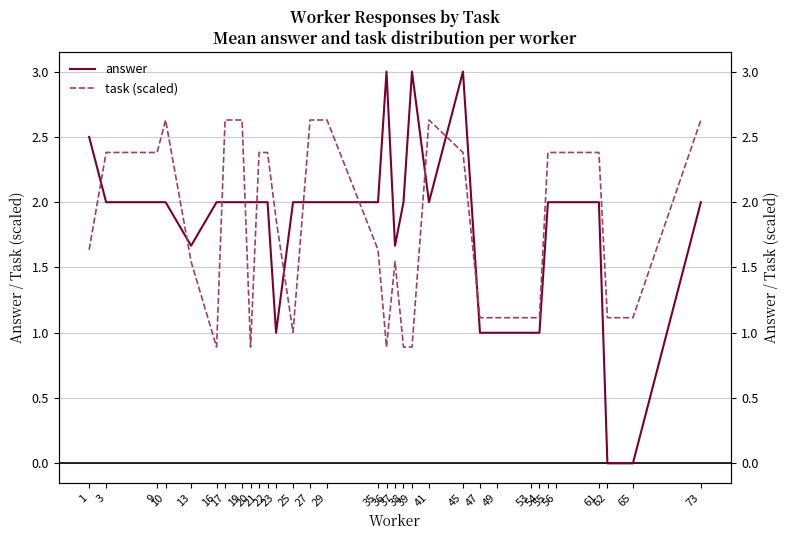

How many answer values are between 1 and 2?

26